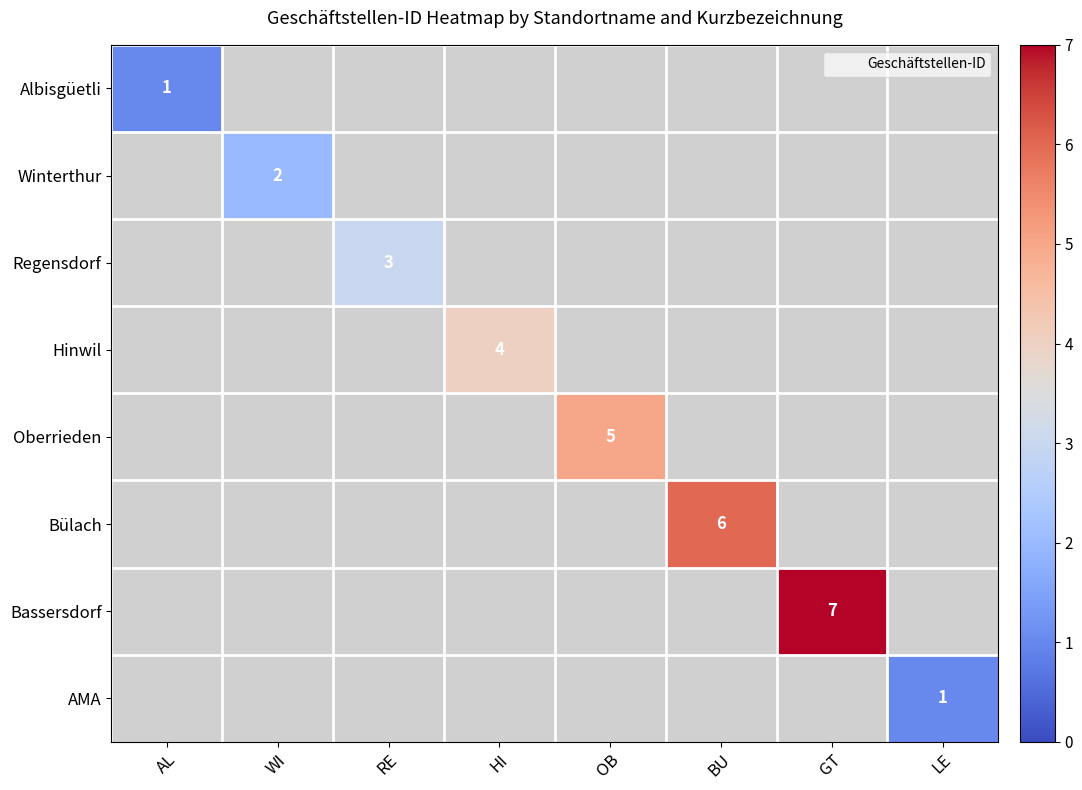

How many values in Albisgüetli are above zero?

1